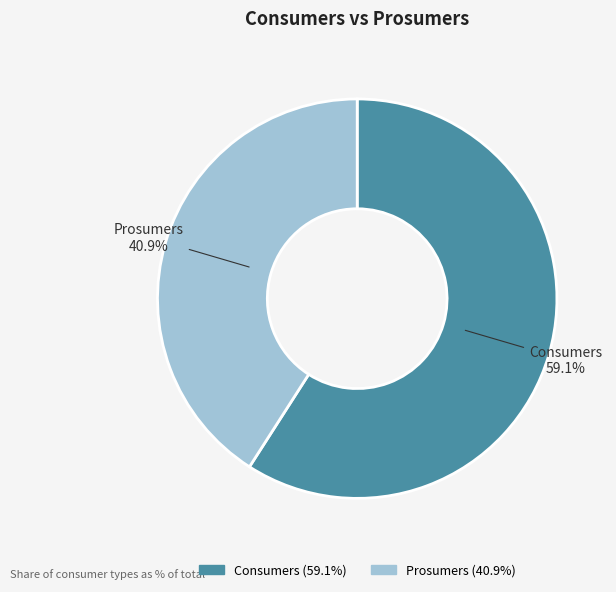

What is the majority slice?

Consumers